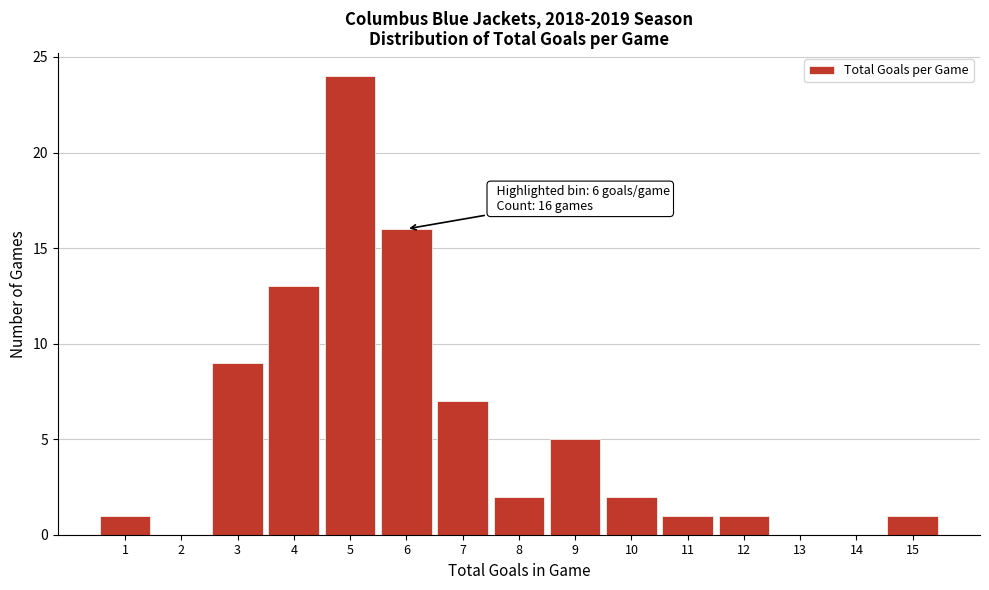

Which range on the x-axis has the tallest bar?

4.5 to 5.5